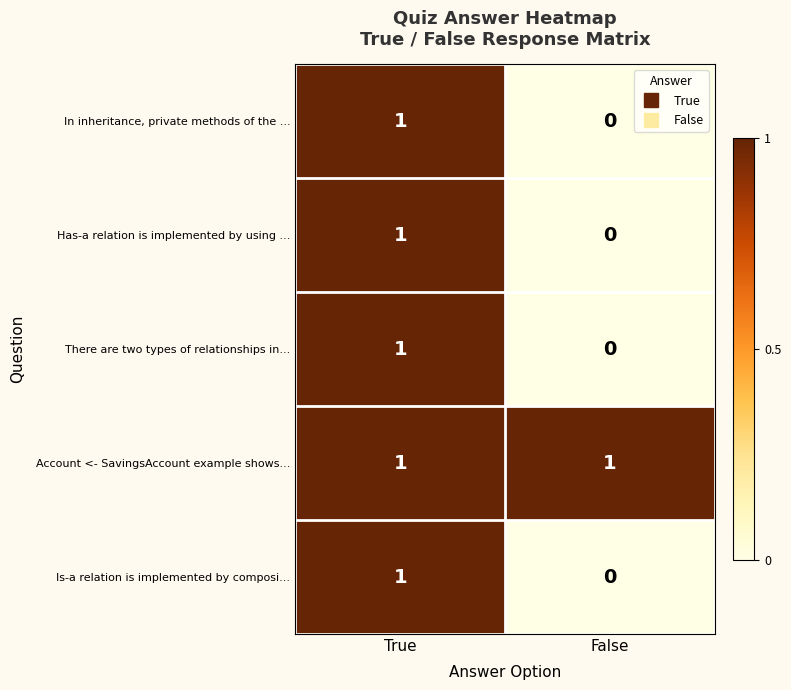

True or false: Is-a relation is implemented by composi... has a value of 0 at False.

True